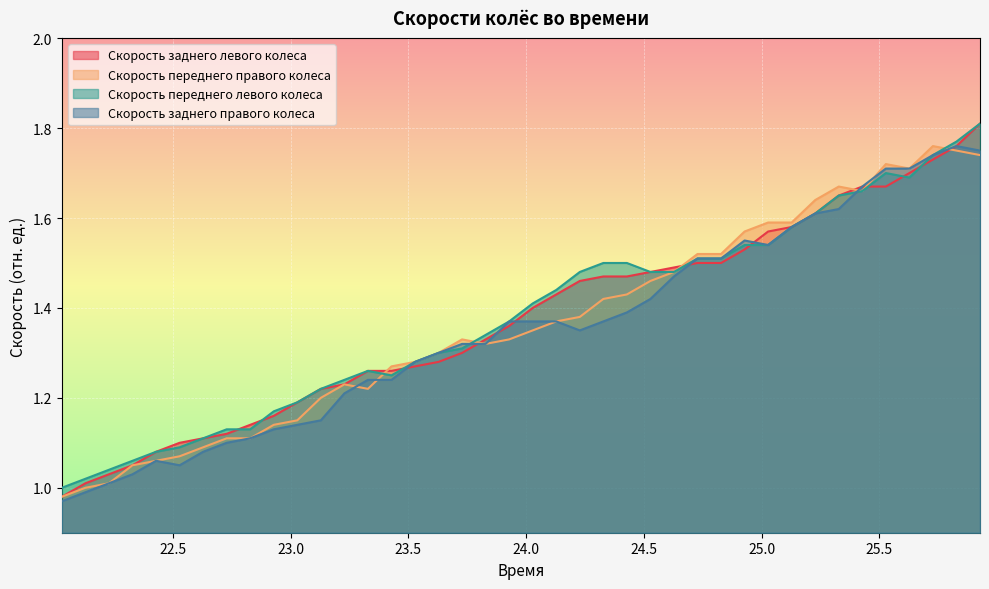

At which label is Скорость заднего левого колеса closest to 1?

22.128